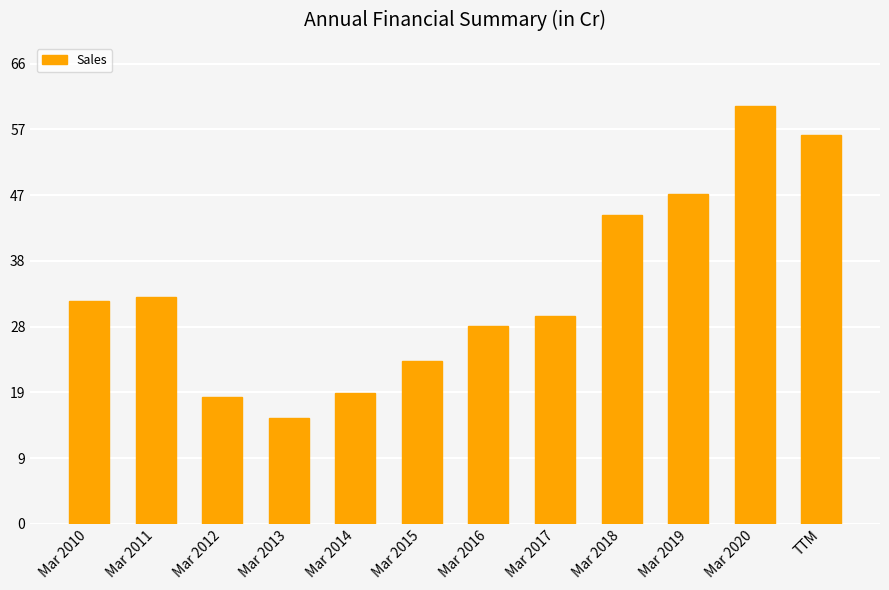

Does the chart contain any negative values?

No